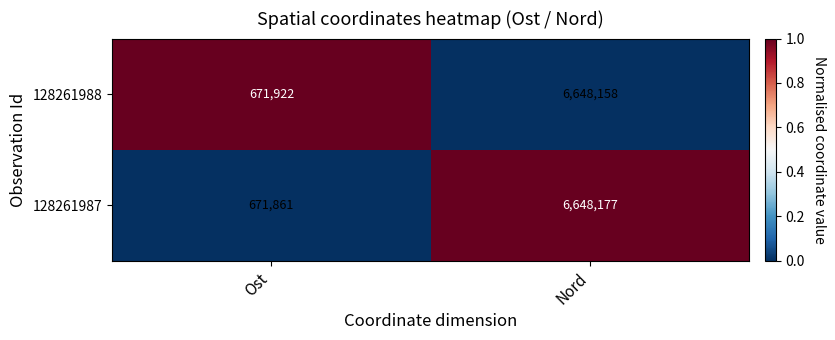

Reading left to right, transcribe all the data shown in this chart.

128261988: Ost=671922	Nord=6648158
128261987: Ost=671861	Nord=6648177